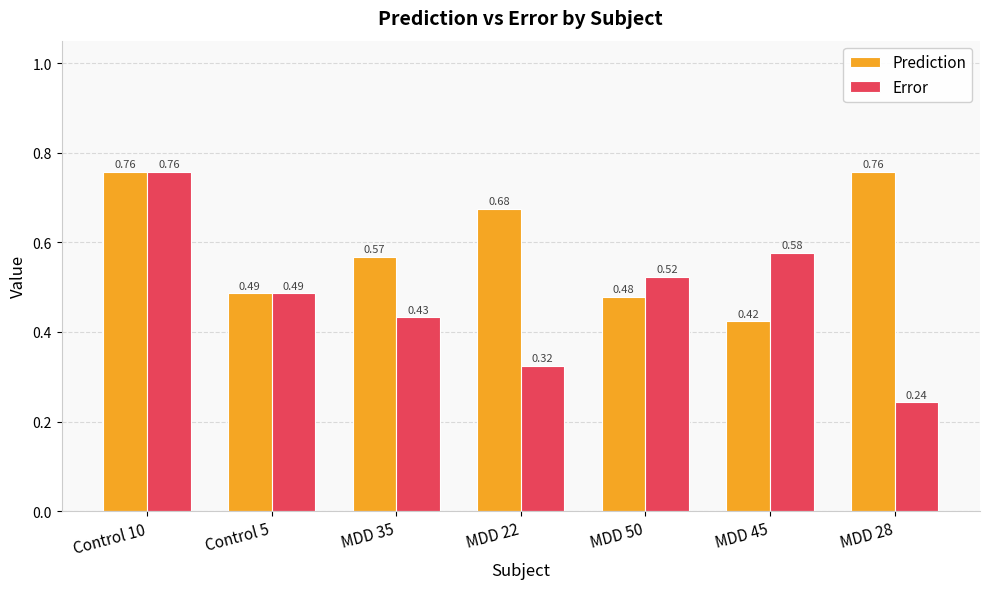

Between Control 5 and MDD 35, which series saw the biggest shift?

Prediction